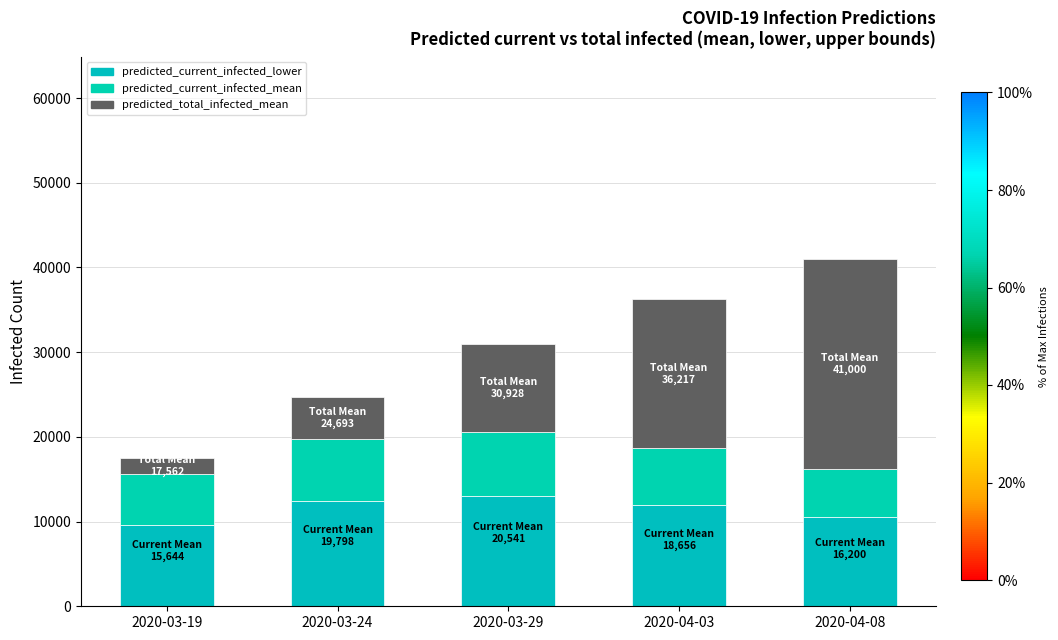

How many bars are there in total?

5